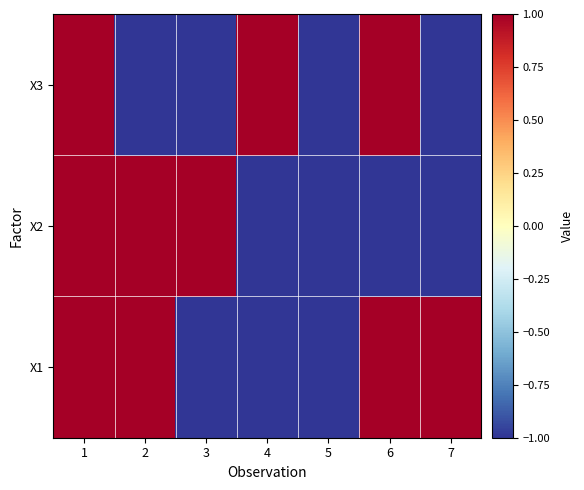

Reading right to left, extract all data points from this chart.

X1: 7=1	6=1	5=-1	4=-1	3=-1	2=1	1=1
X2: 7=-1	6=-1	5=-1	4=-1	3=1	2=1	1=1
X3: 7=-1	6=1	5=-1	4=1	3=-1	2=-1	1=1